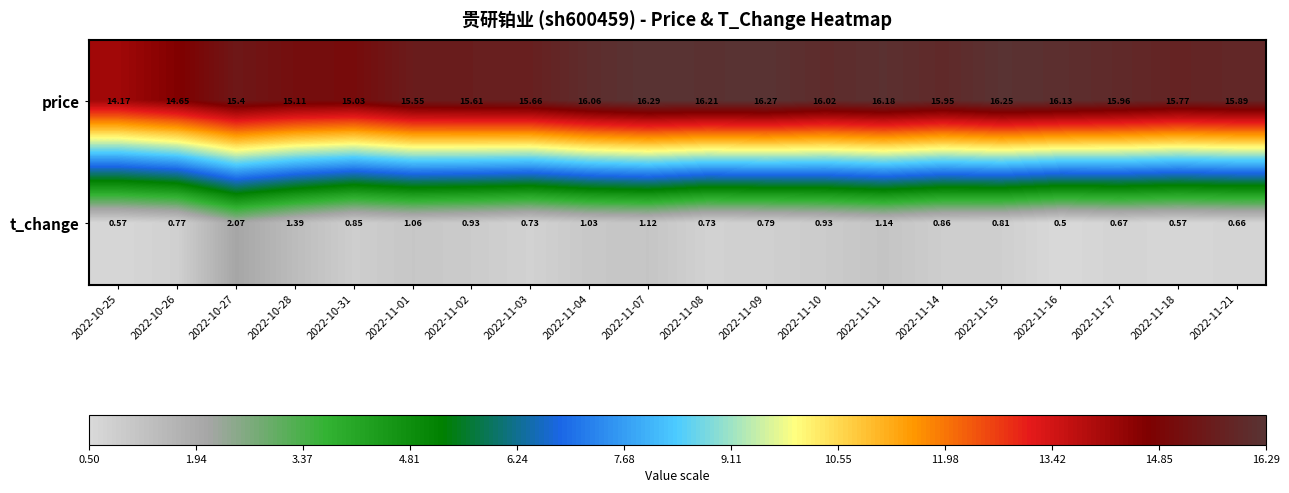

List the series in order of their overall mean, highest first.

price, t_change